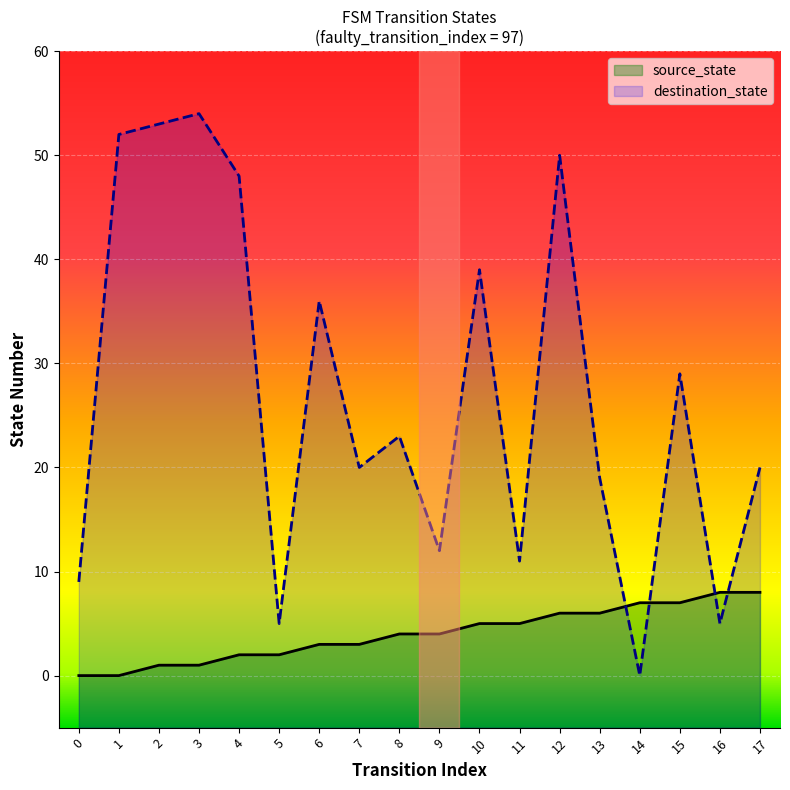

Rank the series by their average value, from highest to lowest.

destination_state, source_state